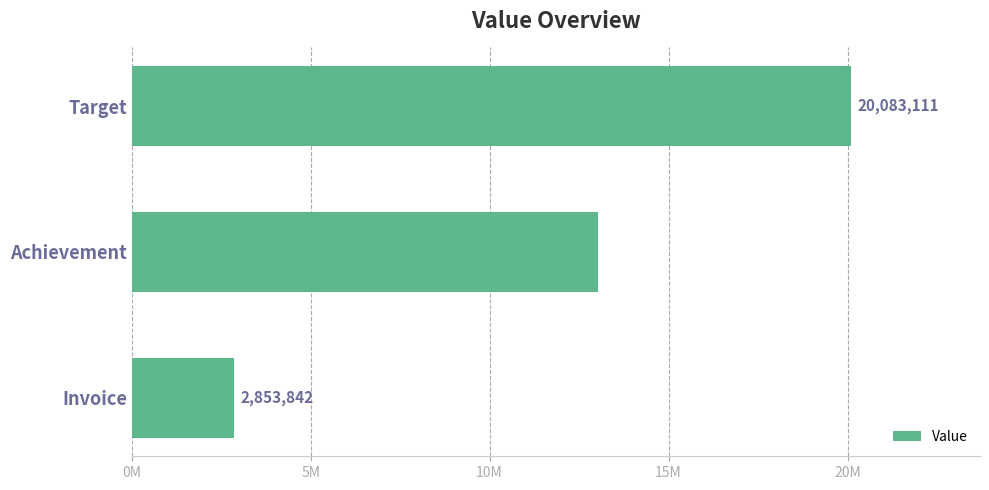

What is the greatest value displayed?

20083111.0